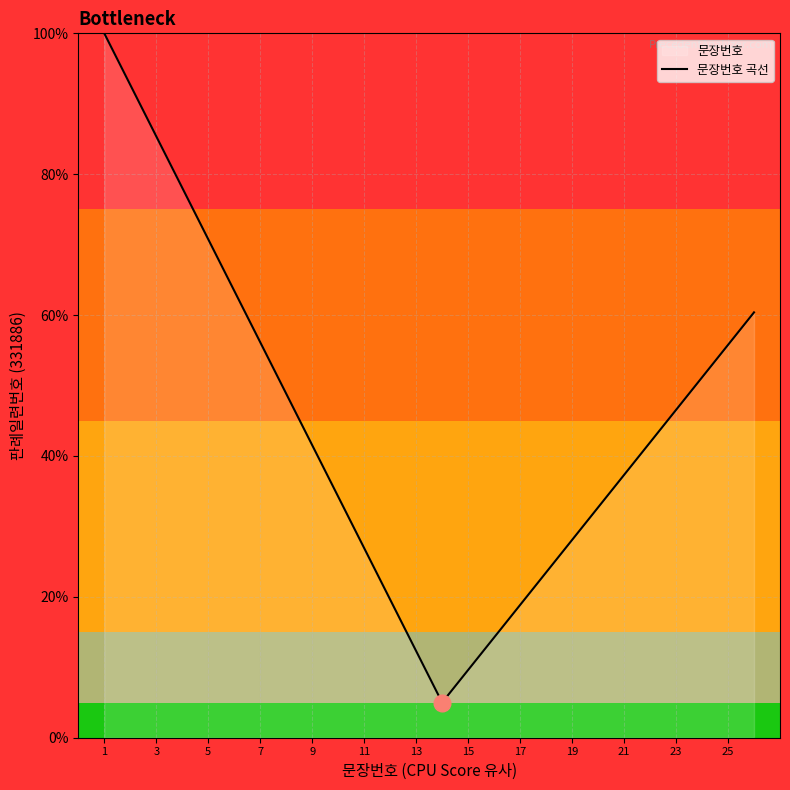

What is the difference between the maximum and minimum values?

95.0